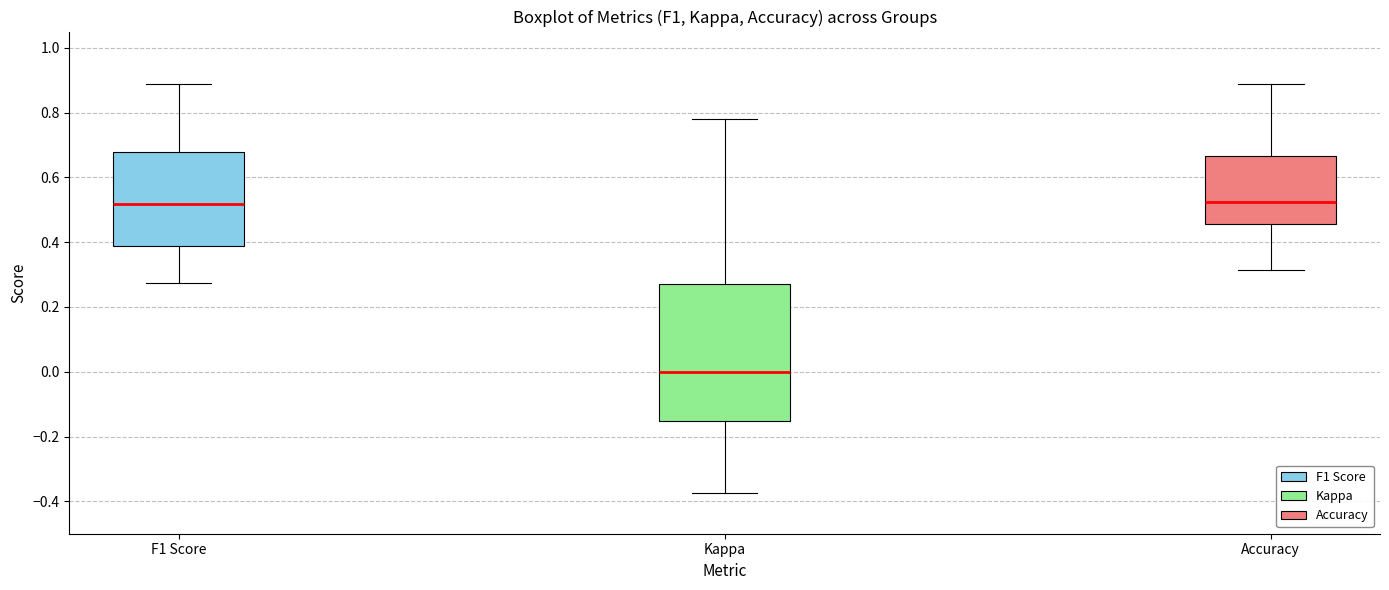

Reading left to right, read every box against the y-axis: the position of its median line, the range the box covers, and the ends of its whiskers. The values are not printed on the chart, so give them approximately, as read against the axis.

F1 Score: median 0.52, box 0.38 to 0.68, whiskers 0.28 to 0.88
Kappa: median 0.00, box -0.16 to 0.28, whiskers -0.38 to 0.78
Accuracy: median 0.52, box 0.46 to 0.66, whiskers 0.32 to 0.88